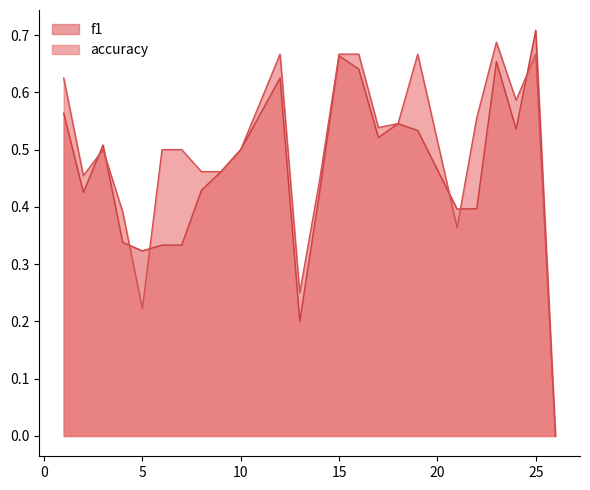

The accuracy series shows 1.0 at 12. True or false?

False